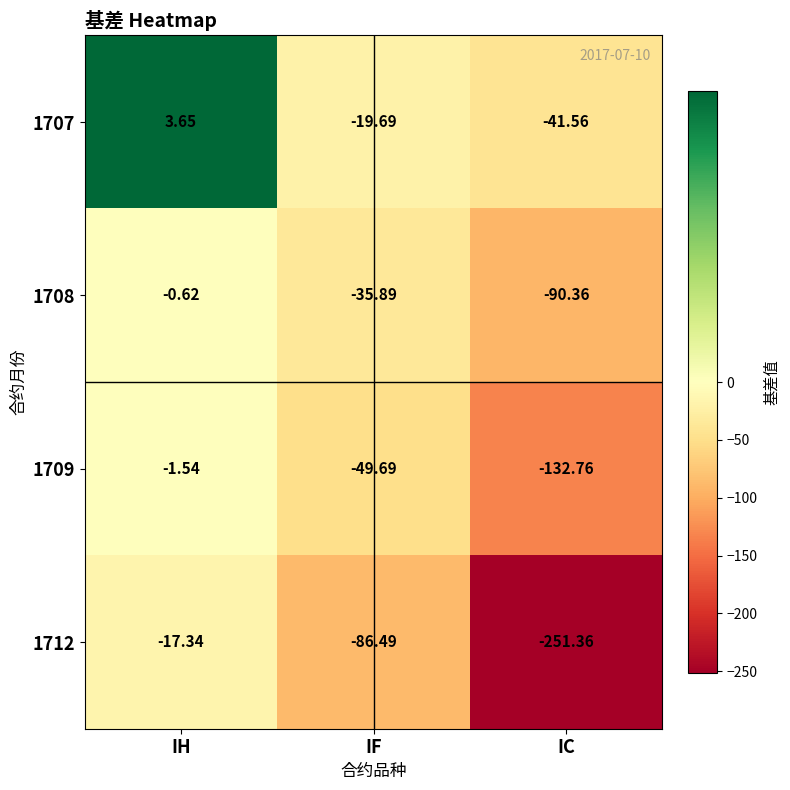

Rank the series by their maximum value, from lowest to highest.

1712, 1709, 1708, 1707